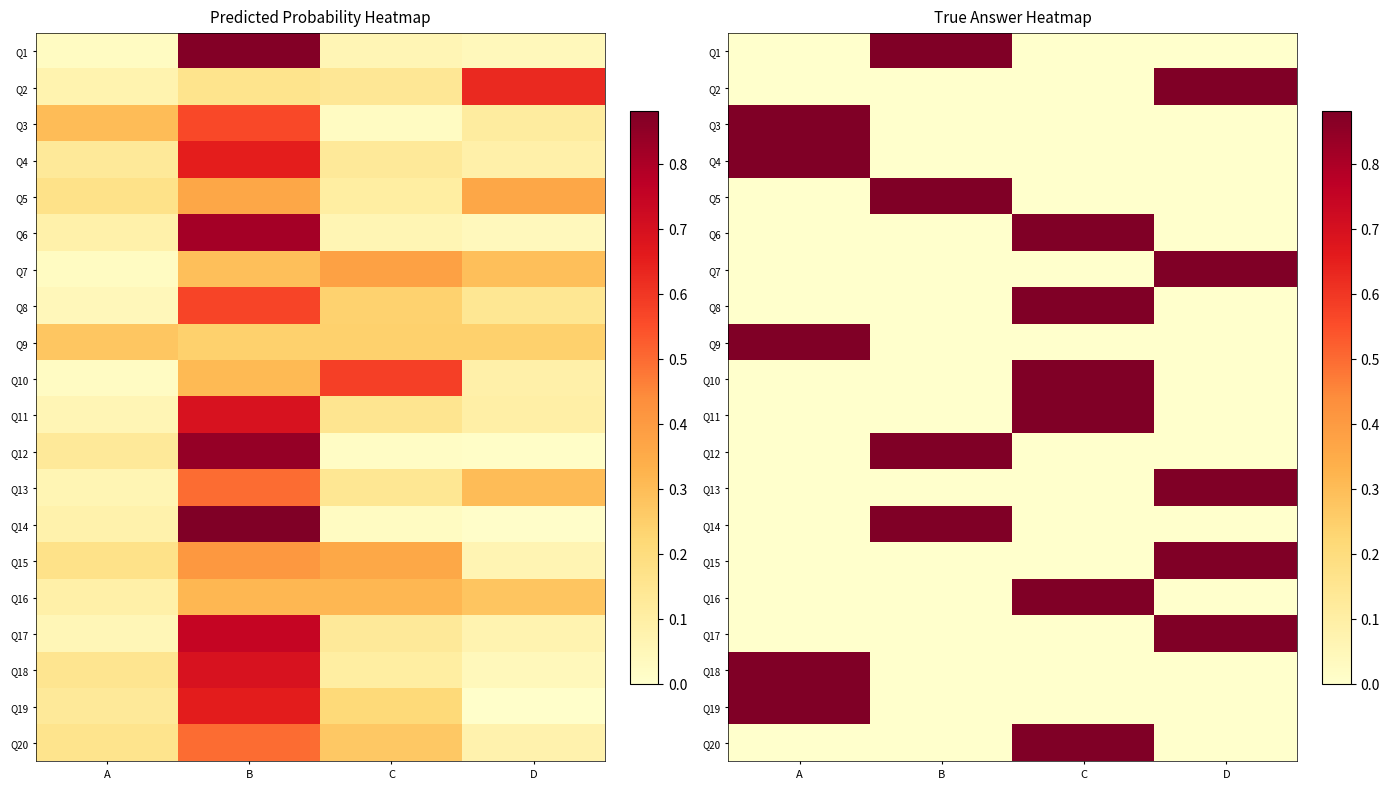

How many data points in Q11 are above 0?

1